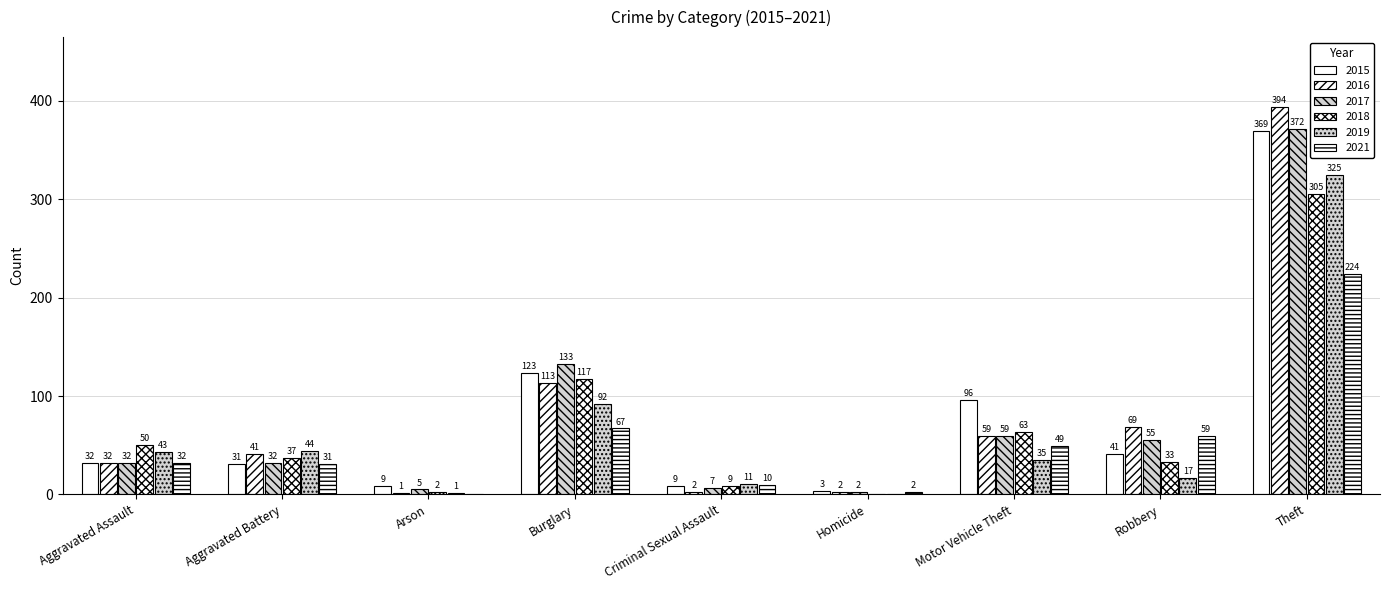

Count the number of categories in the chart.

9